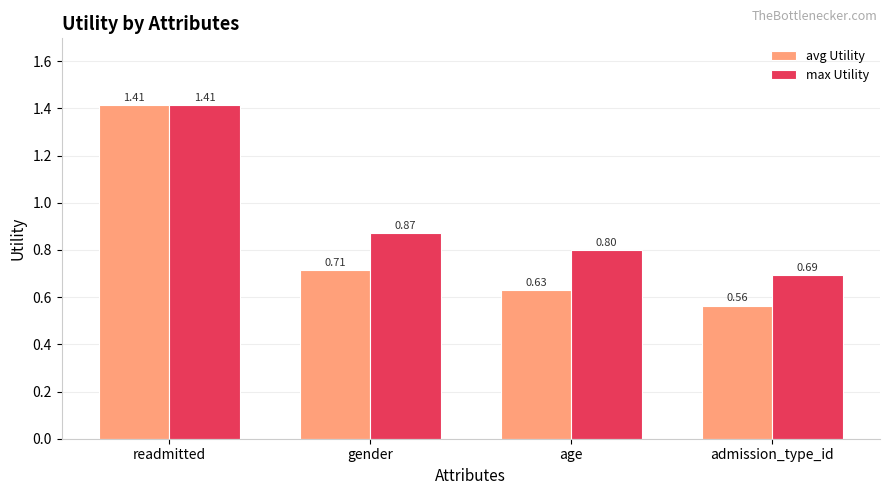

Between gender and age, which series saw the biggest shift?

avg Utility